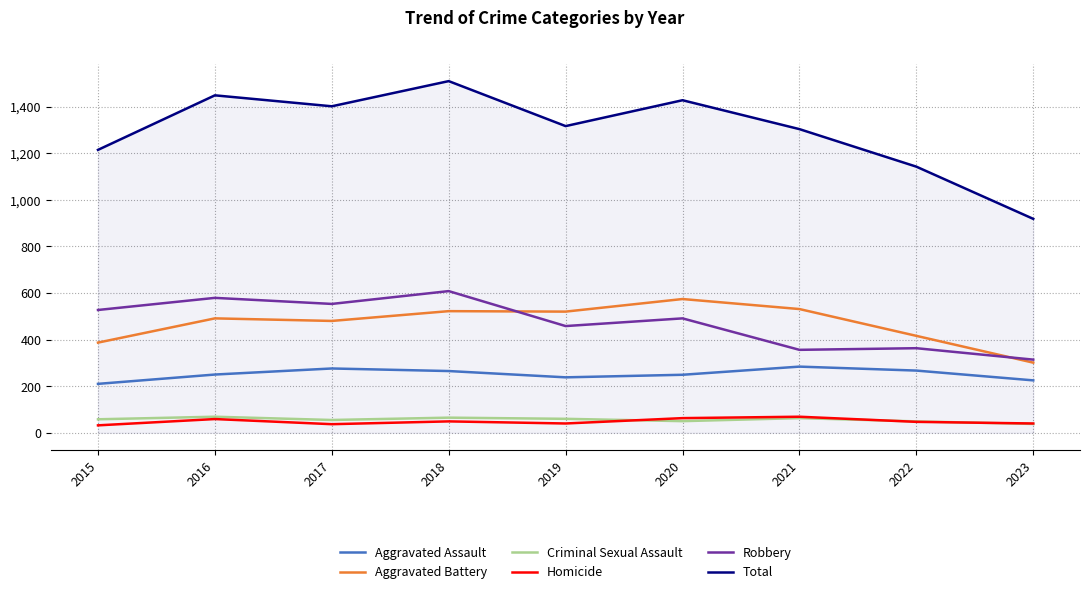

What value does the Criminal Sexual Assault series have at 2016?

69